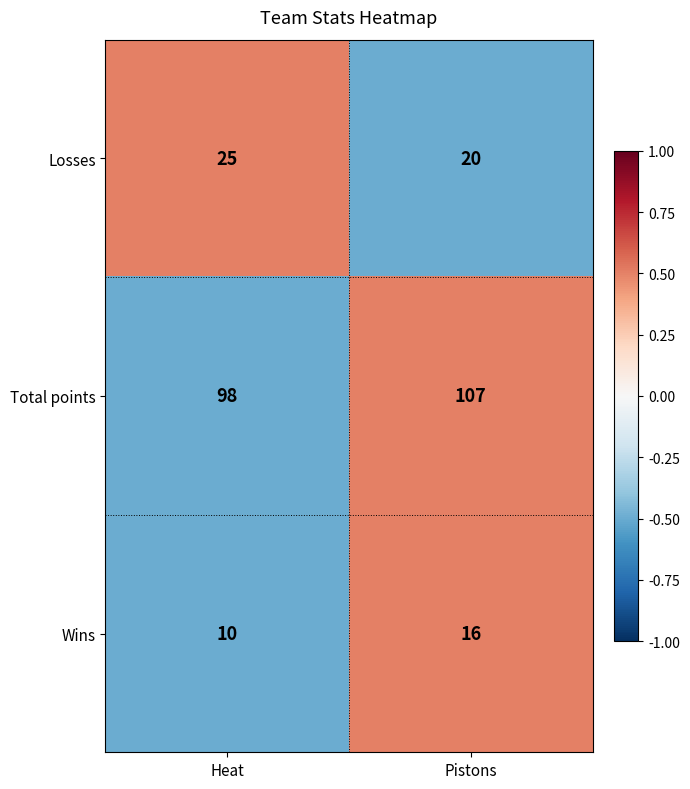

How many values in the Losses series are below 25?

1